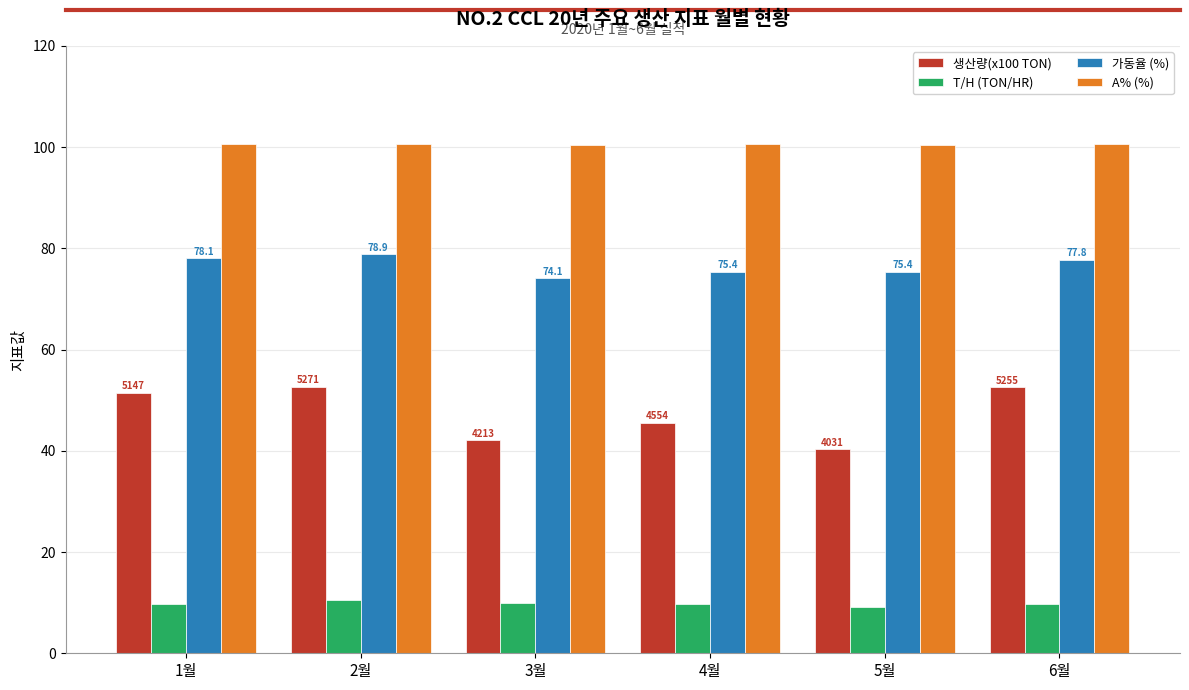

At which label does T/H (TON/HR) reach its peak?

2월